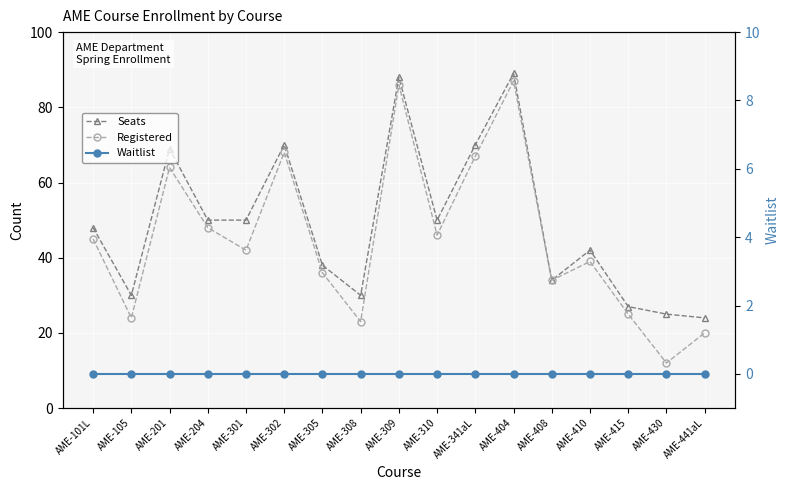

What is the greatest value displayed?

89